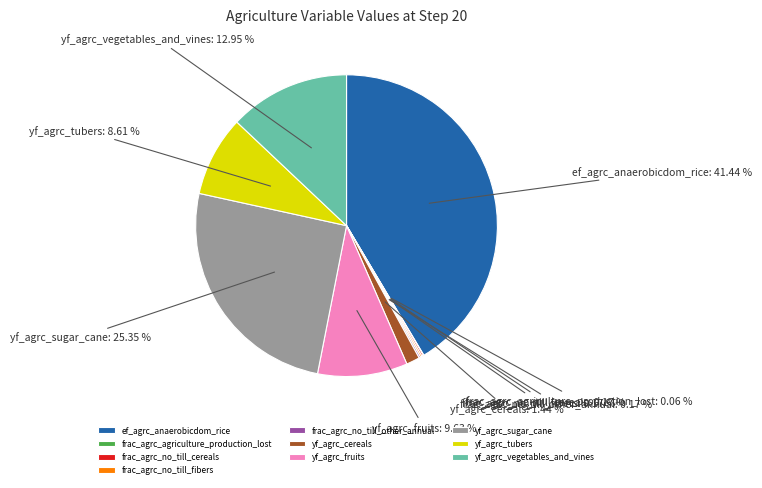

Which category has the biggest portion of the pie?

ef_agrc_anaerobicdom_rice